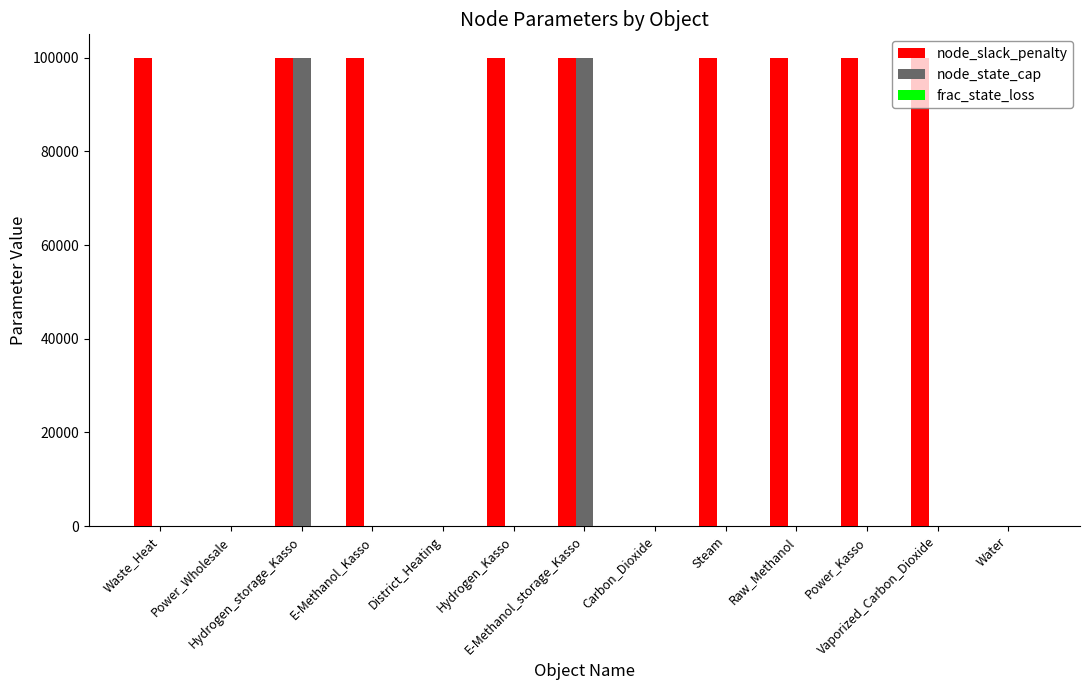

The value of node_state_cap at Raw_Methanol is 0. True or false?

True